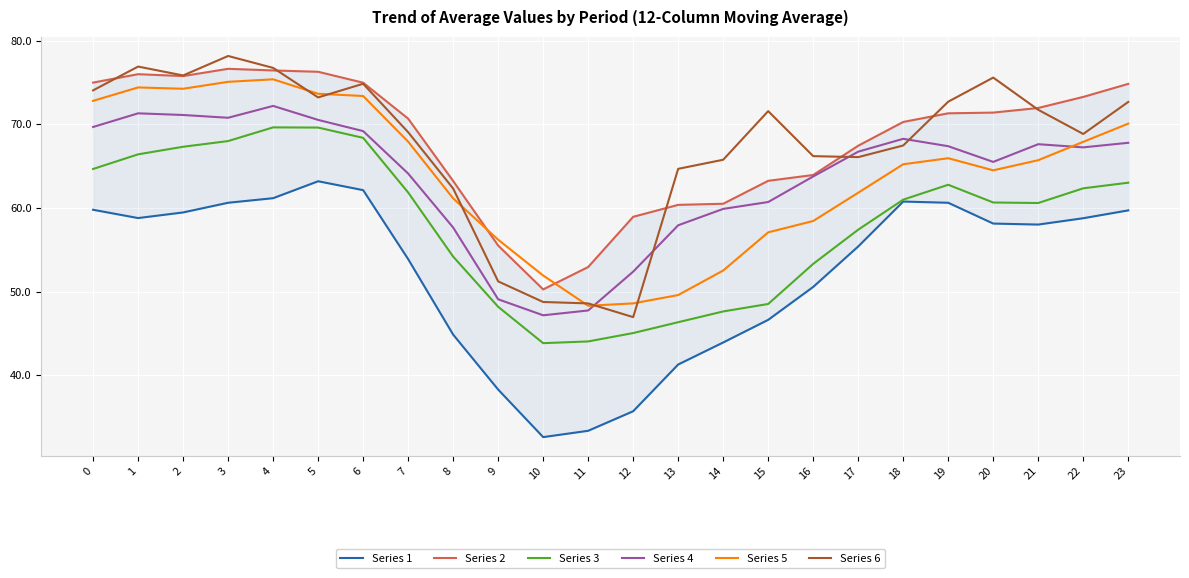

What are all the series names shown in the legend?

Series 1, Series 2, Series 3, Series 4, Series 5, Series 6